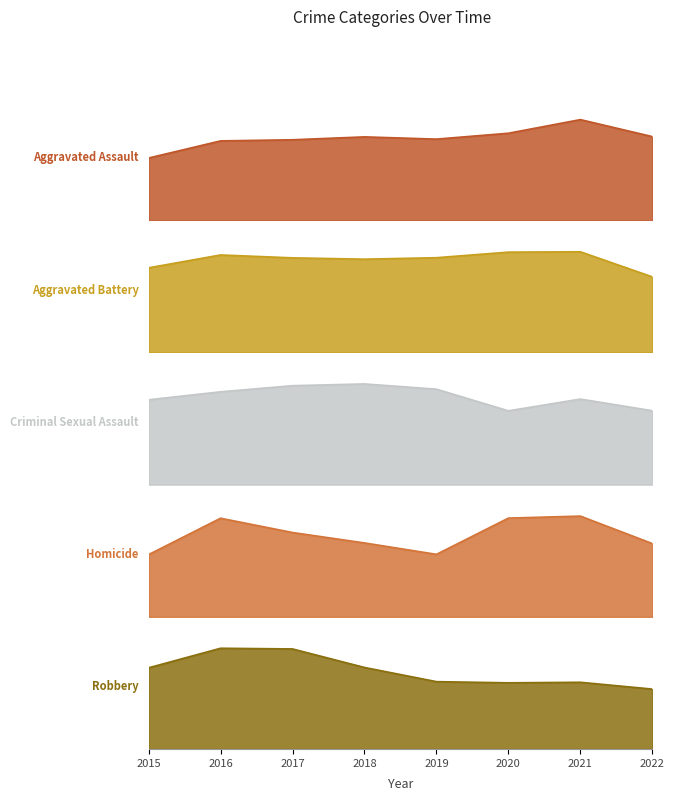

Reading left to right, transcribe all the data shown in this chart.

Aggravated Assault: 4480	5712	5793	6001	5840	6263	7242	6021
Aggravated Battery: 7018	8085	7845	7735	7857	8319	8348	6268
Criminal Sexual Assault: 1660	1816	1936	1970	1868	1444	1674	1446
Homicide: 496	786	672	589	498	787	803	584
Robbery: 9638	11960	11880	9679	7994	7855	7919	7111